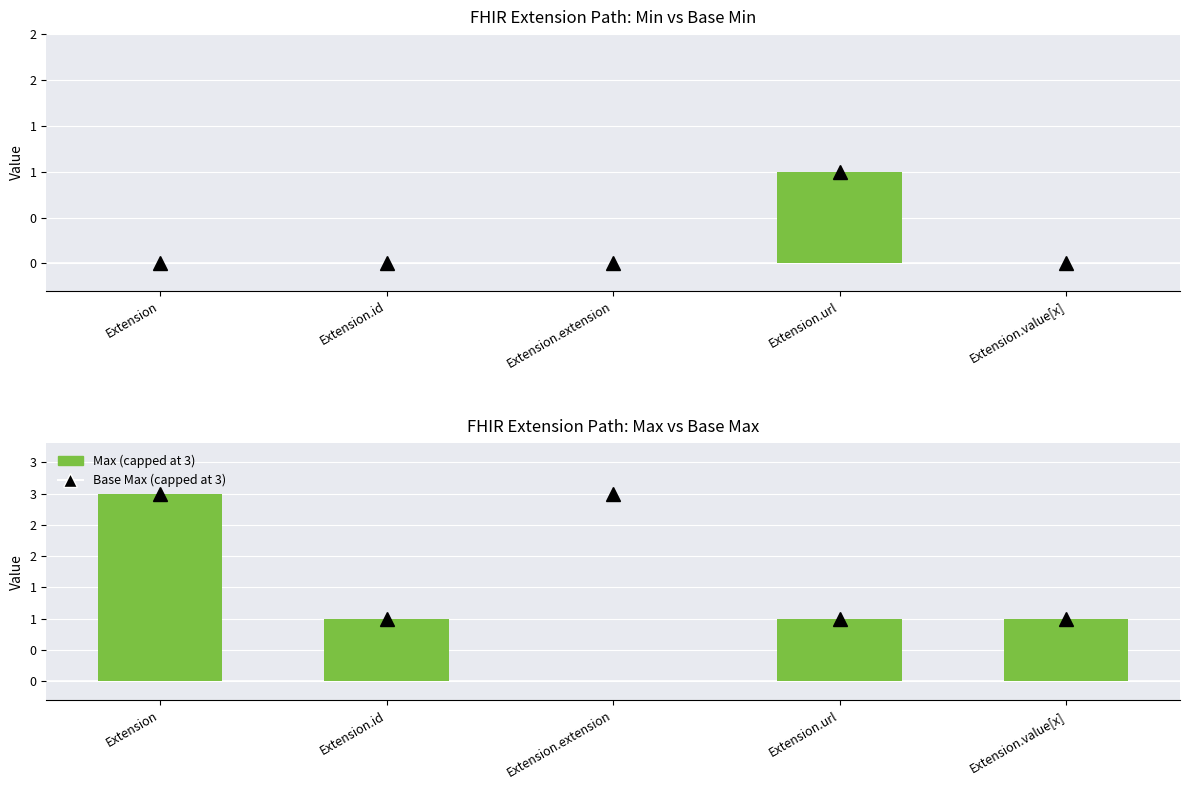

Reading right to left, extract all data points from this chart.

Base Min: Extension.value[x]=0	Extension.url=1	Extension.extension=0	Extension.id=0	Extension=0
Min: Extension.value[x]=0	Extension.url=1	Extension.extension=0	Extension.id=0	Extension=0
Base Max (capped at 3): Extension.value[x]=1	Extension.url=1	Extension.extension=3	Extension.id=1	Extension=3
Max (capped at 3): Extension.value[x]=1	Extension.url=1	Extension.extension=0	Extension.id=1	Extension=3